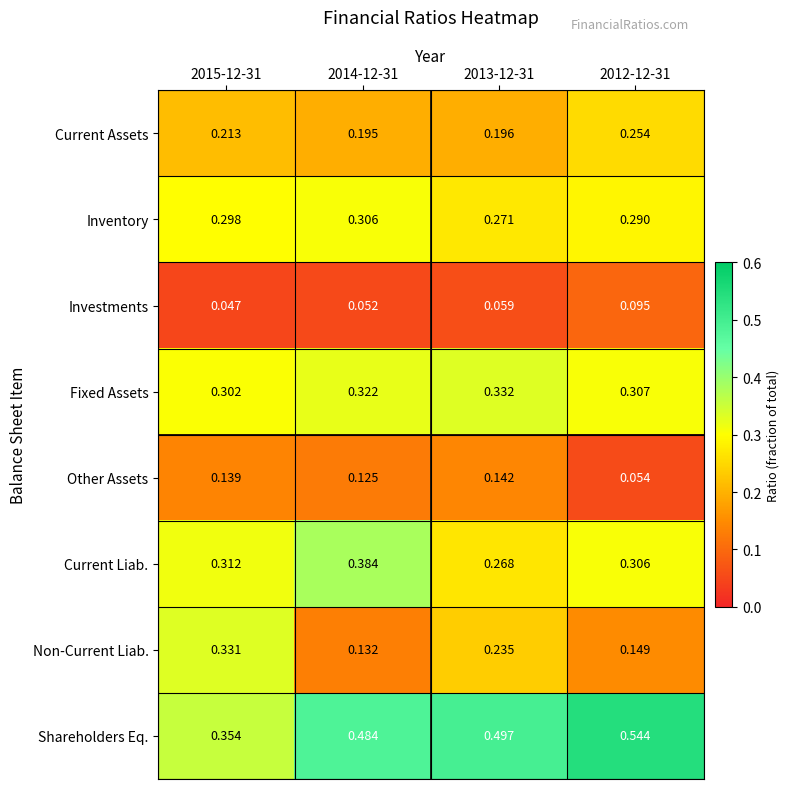

Which series has the largest total across all categories?

Shareholders Eq.